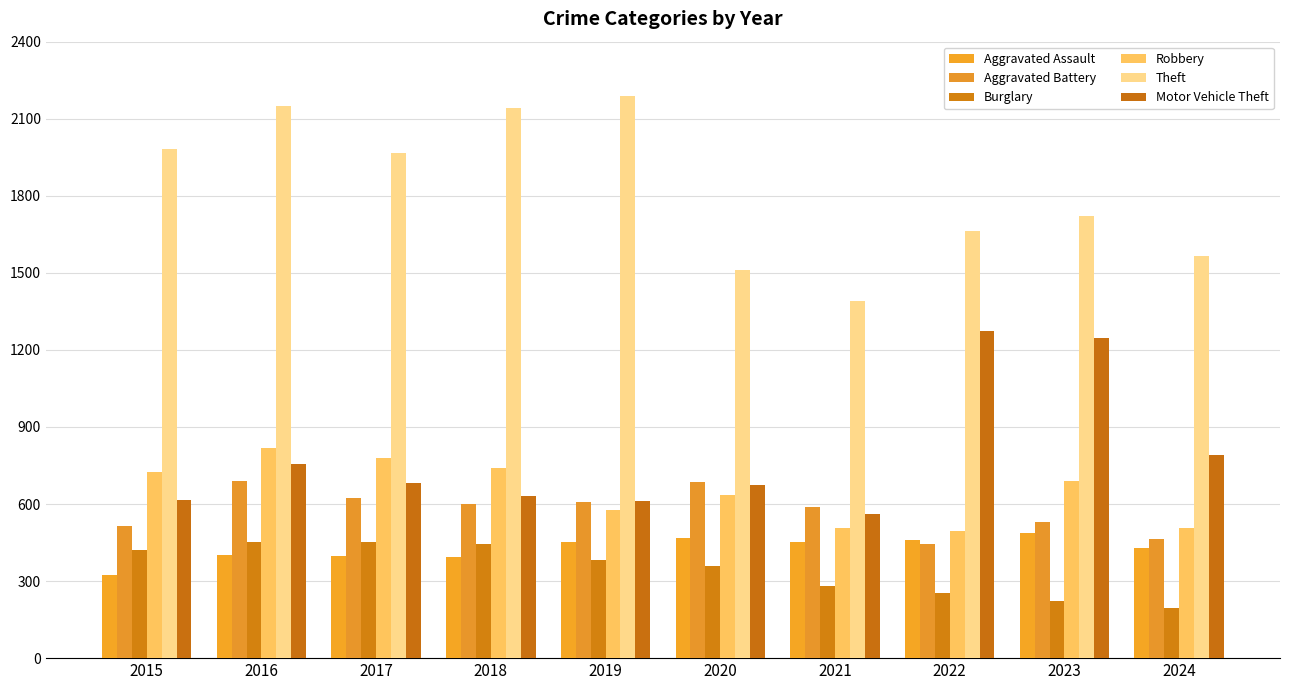

What is the sum of the Aggravated Assault values at 2019 and 2015?

775